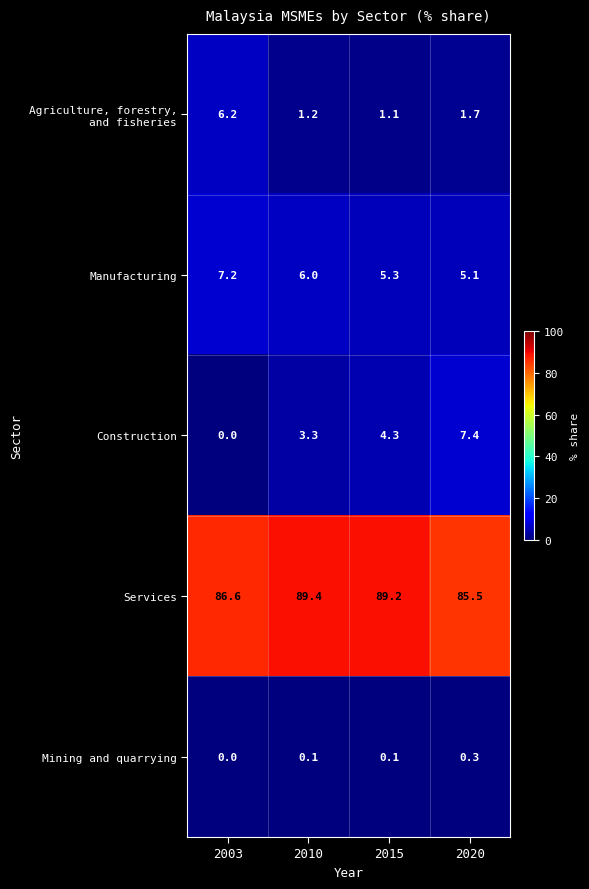

At how many categories does at least one series exceed 67?

4